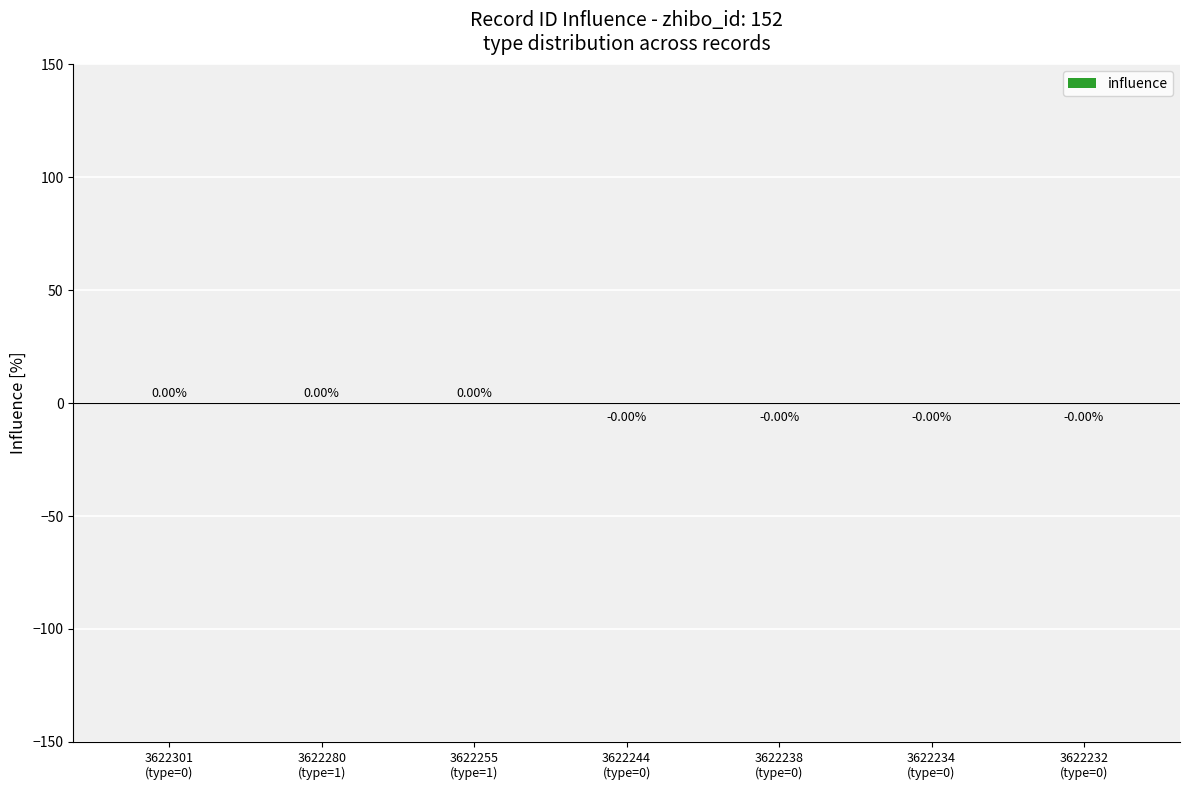

How many distinct data groups are displayed?

1